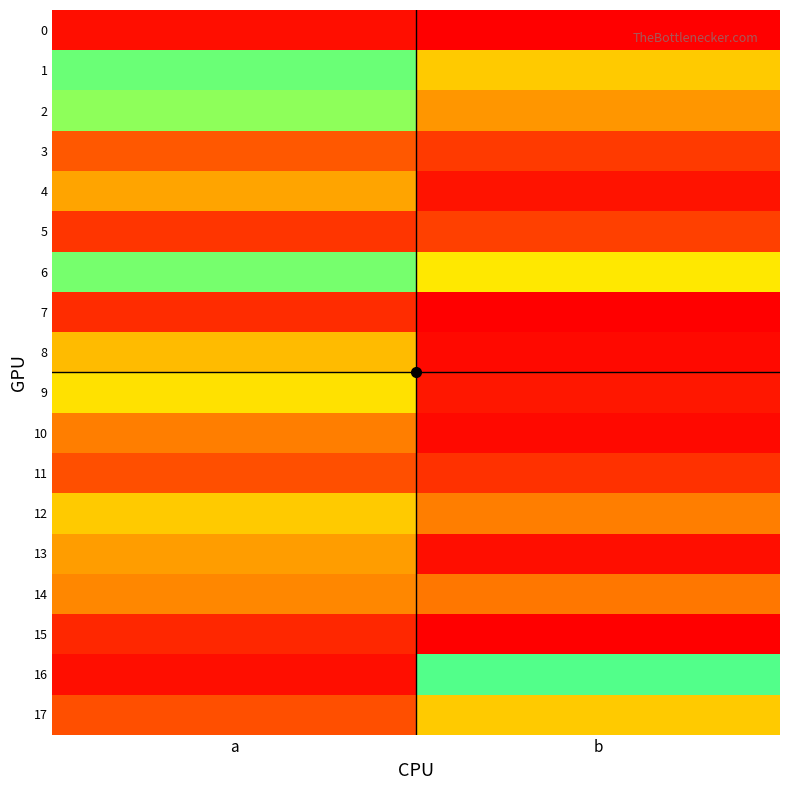

What is the total value across all series at b?

1192